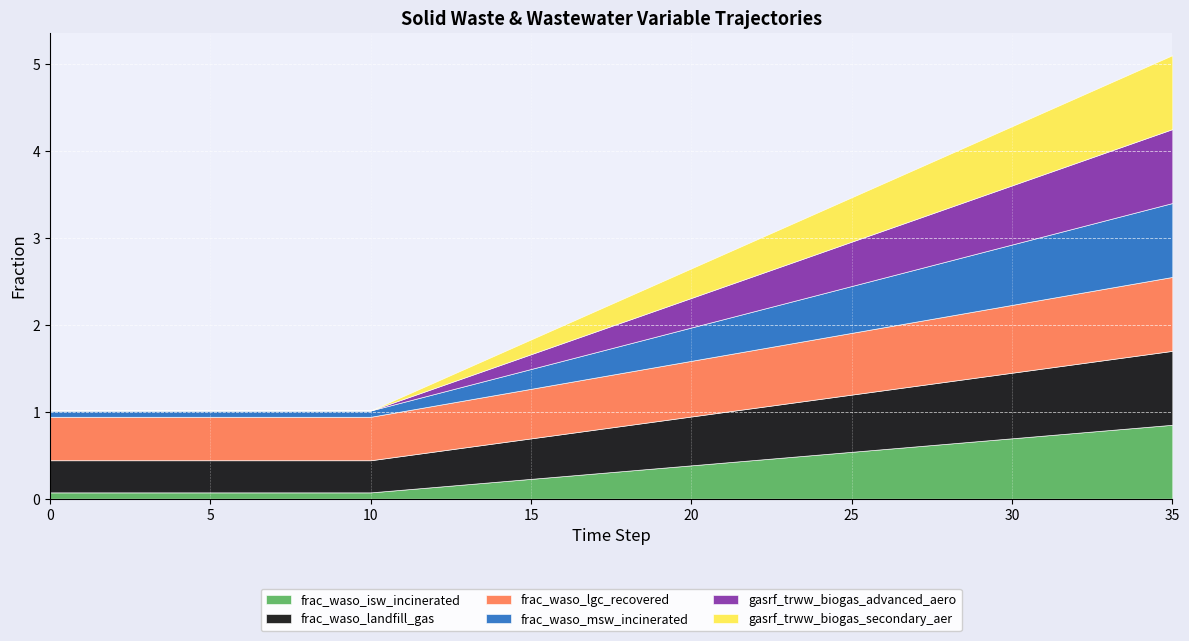

How many categories are shown in the chart?

36